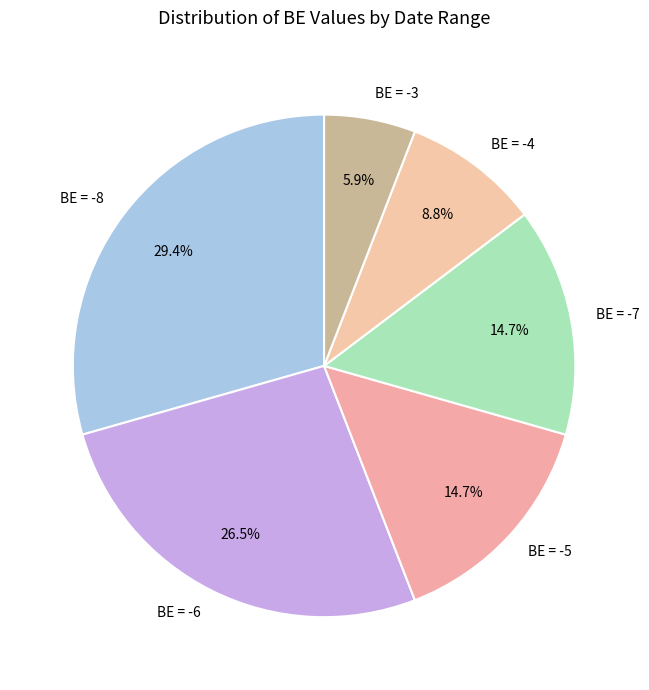

To the nearest percent, what is the difference between the largest and smallest slice percentages?

24%